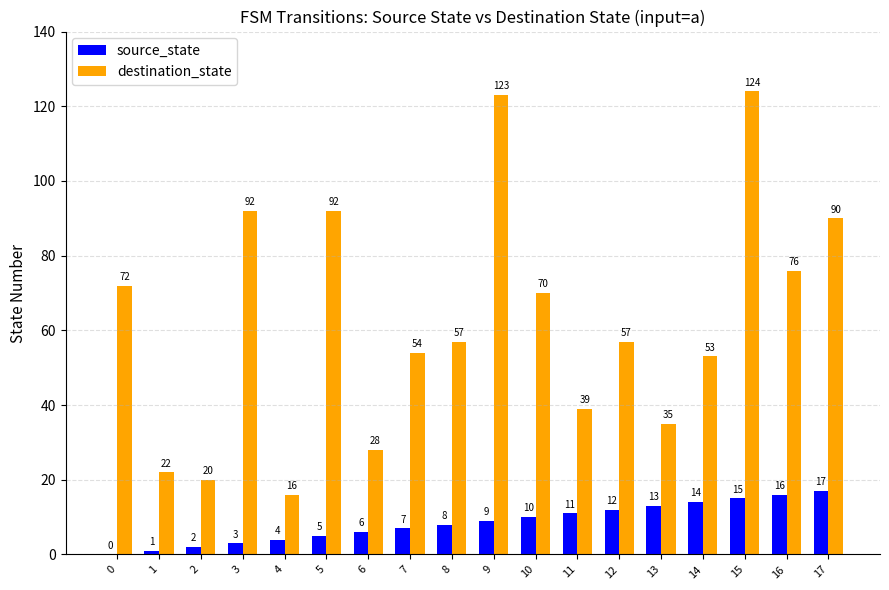

Which category has the highest value across all series?

15